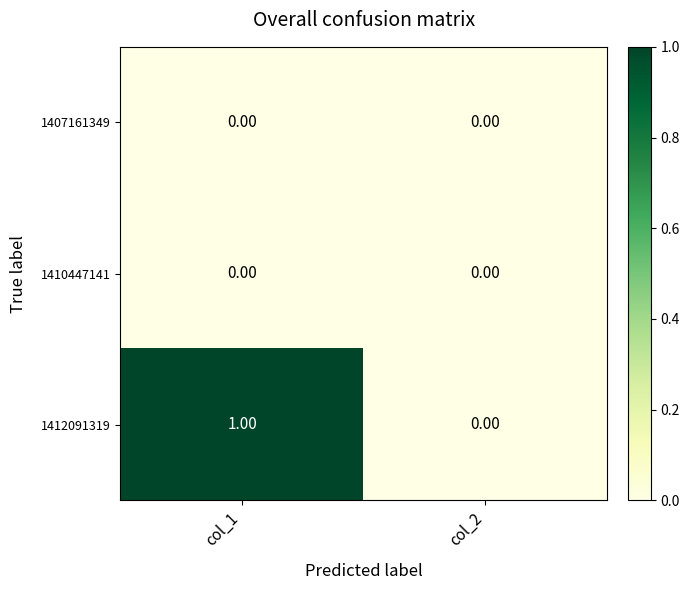

Is the value of 1410447141 at col_1 greater than the value of 1412091319 at col_1?

No